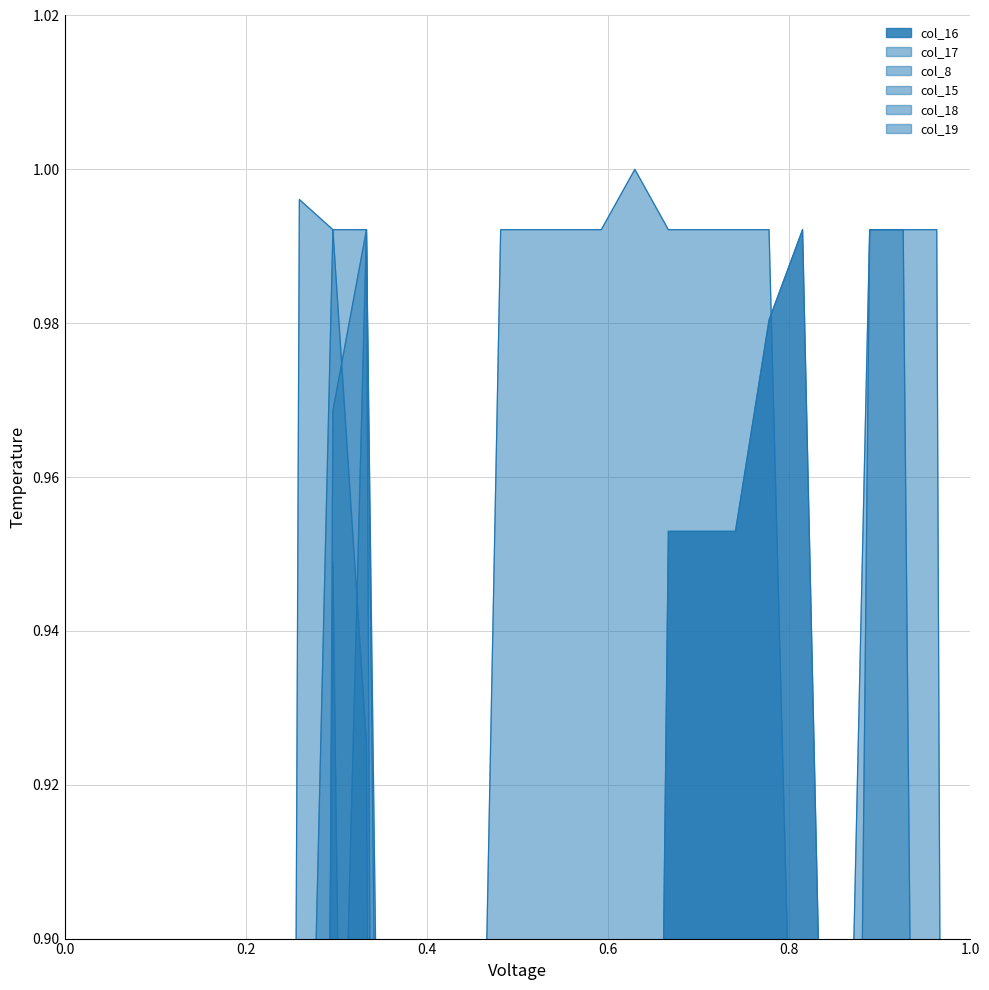

True or false: col_18 and col_17 intersect in this chart.

False